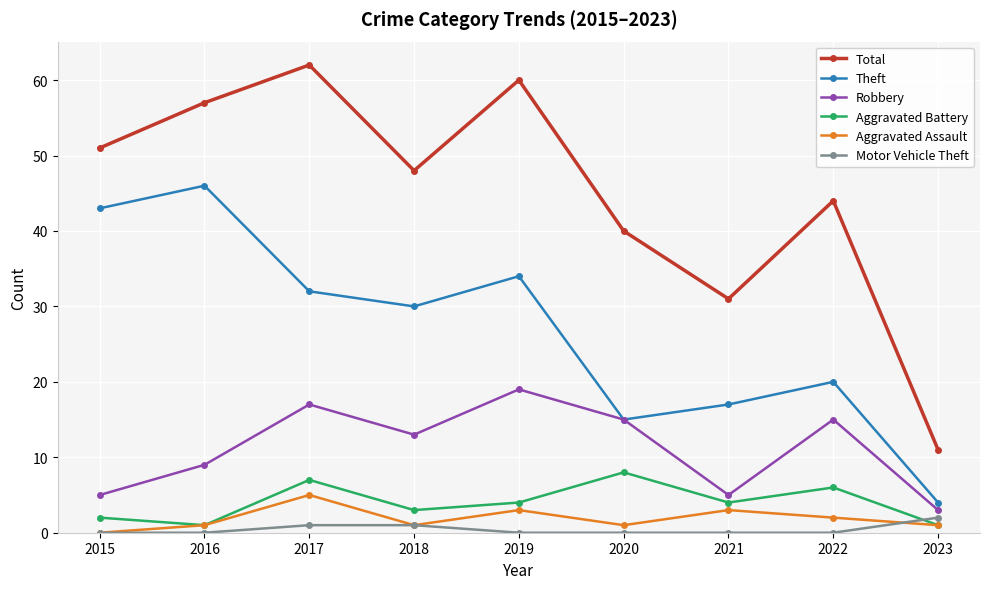

What is the spread (max minus min) of values at 2018?

47